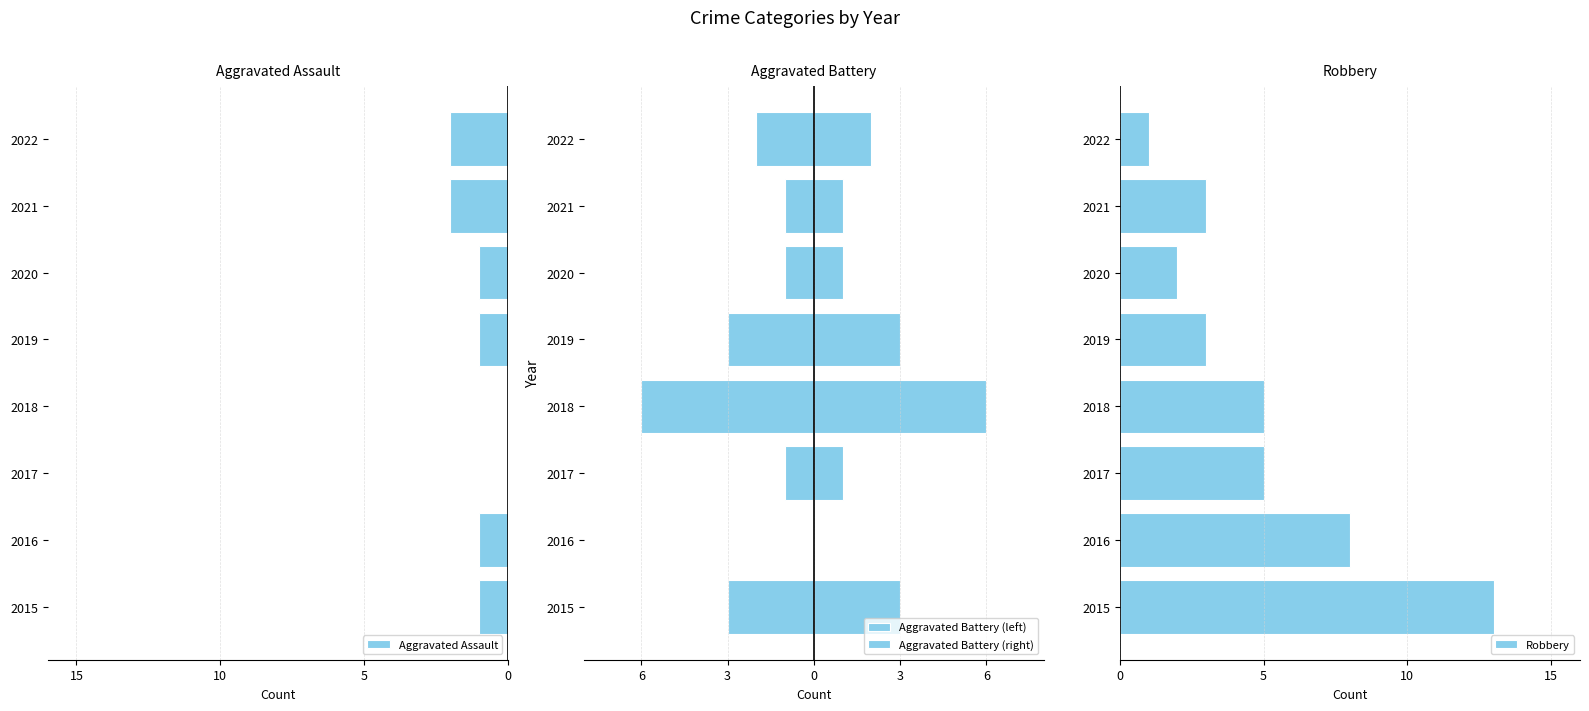

The value of Robbery at 2016 is 8. True or false?

True